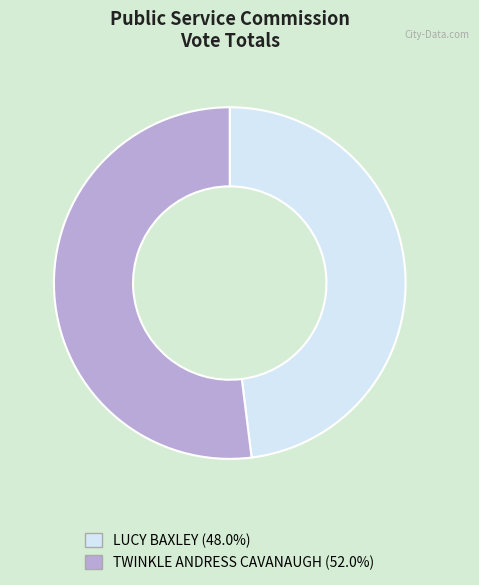

Which slice is the largest?

TWINKLE ANDRESS CAVANAUGH